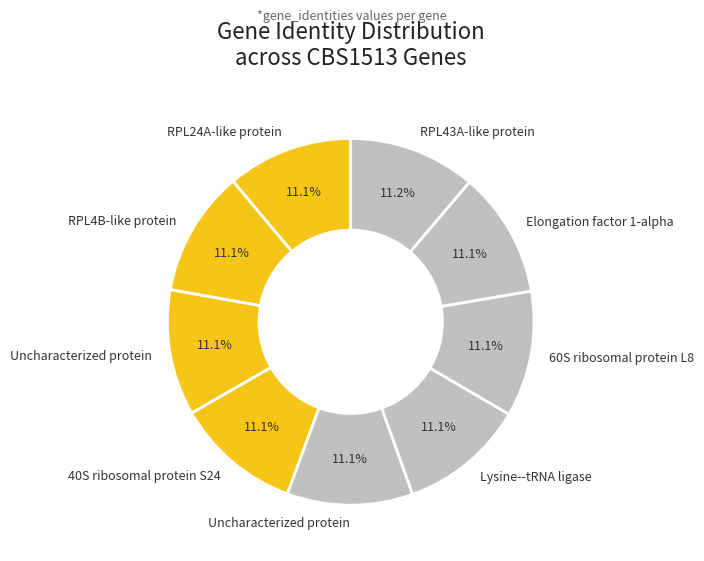

How many slices are in this pie chart?

9